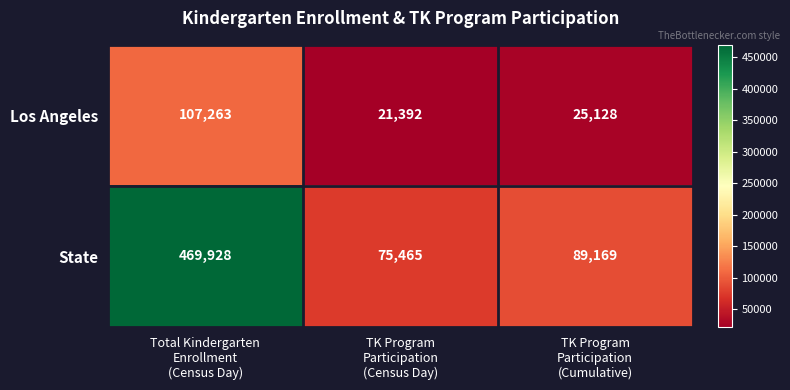

What is the total value across all series at Total Kindergarten
Enrollment
(Census Day)?

577191